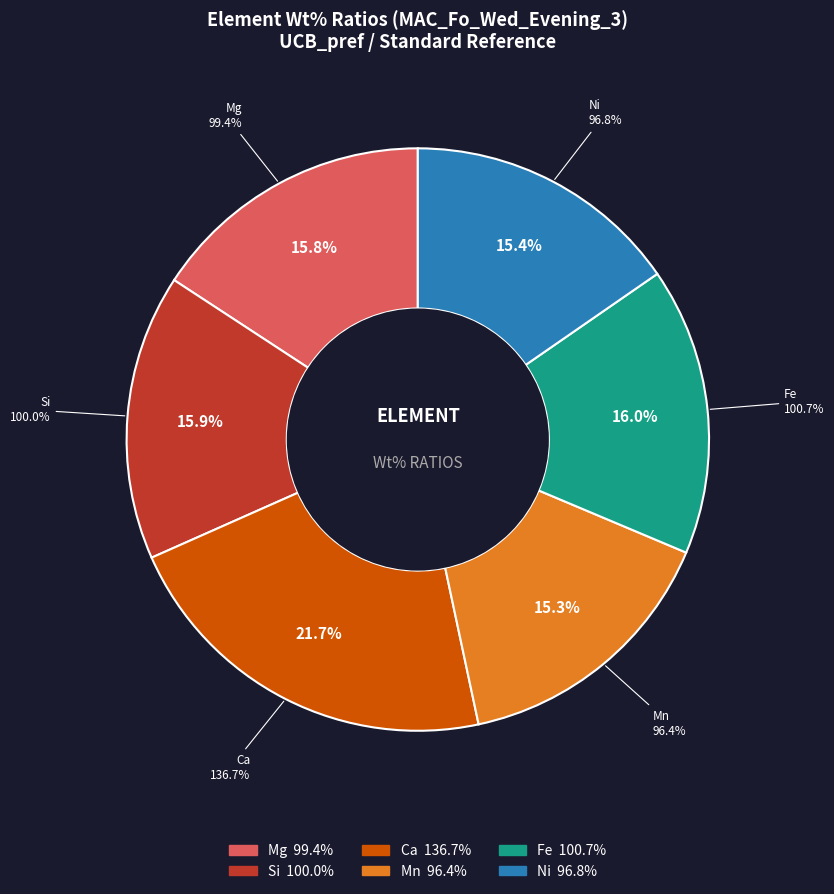

The Si slice represents 16% of the pie. True or false?

True